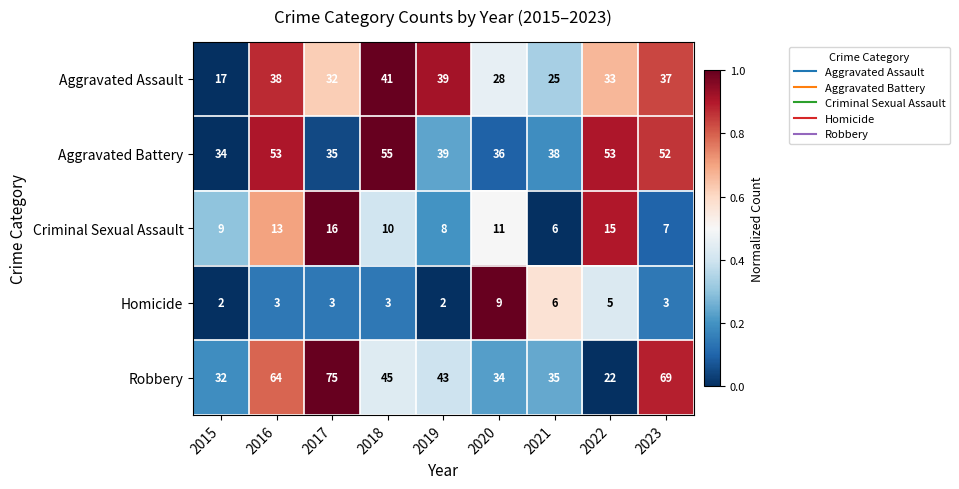

What is the sum of all Robbery values?

419